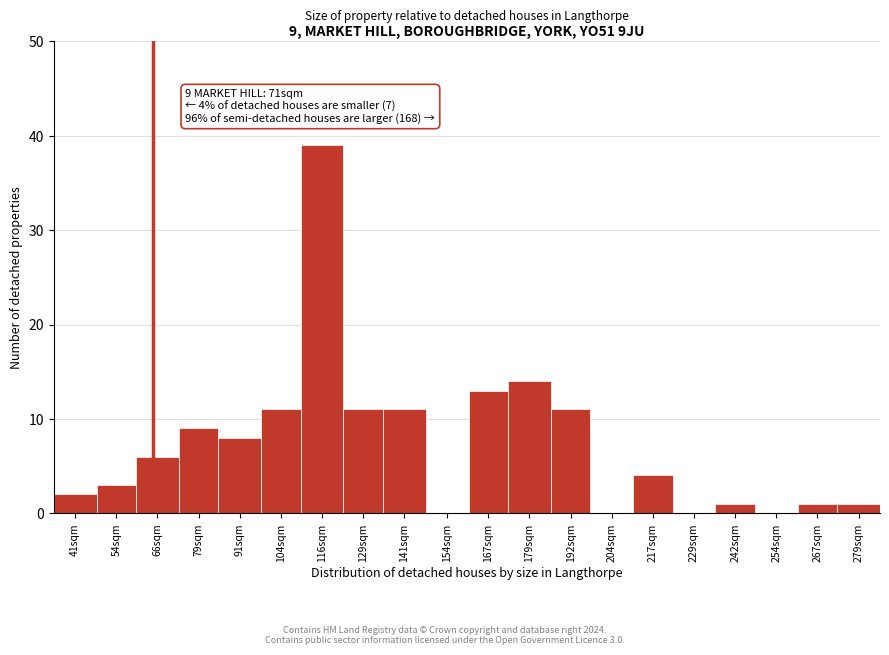

Reading left to right, what are all the values shown in this chart?

41sqm=2	54sqm=3	66sqm=6	79sqm=9	91sqm=8	104sqm=11	116sqm=39	129sqm=11	141sqm=11	154sqm=0	167sqm=13	179sqm=14	192sqm=11	204sqm=0	217sqm=4	229sqm=0	242sqm=1	254sqm=0	267sqm=1	279sqm=1